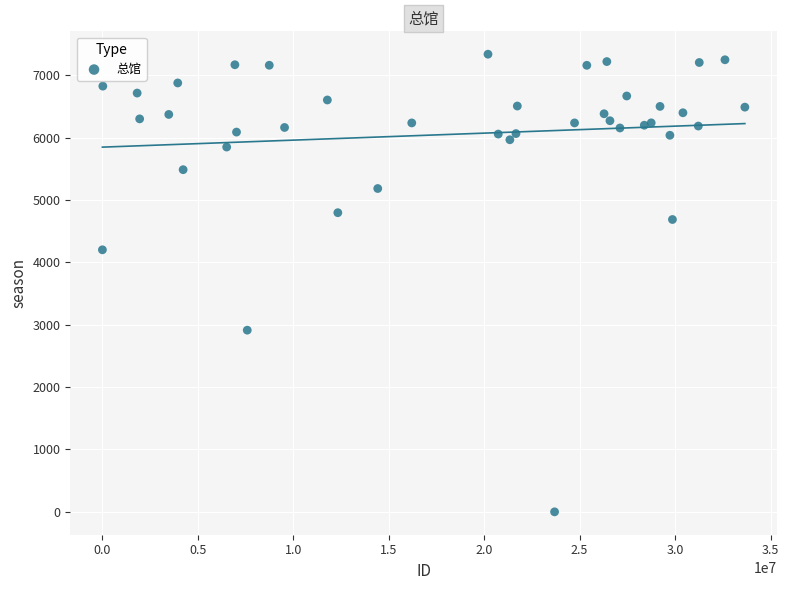

What Y value in the scatter plot is closest to 3670?

4203